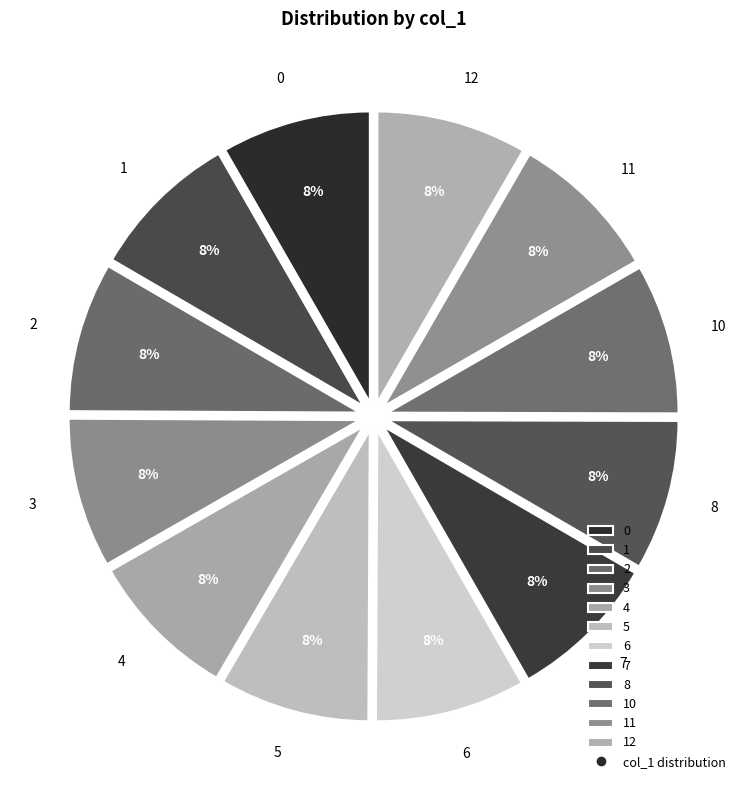

To the nearest percent, what portion does 4 represent?

8%